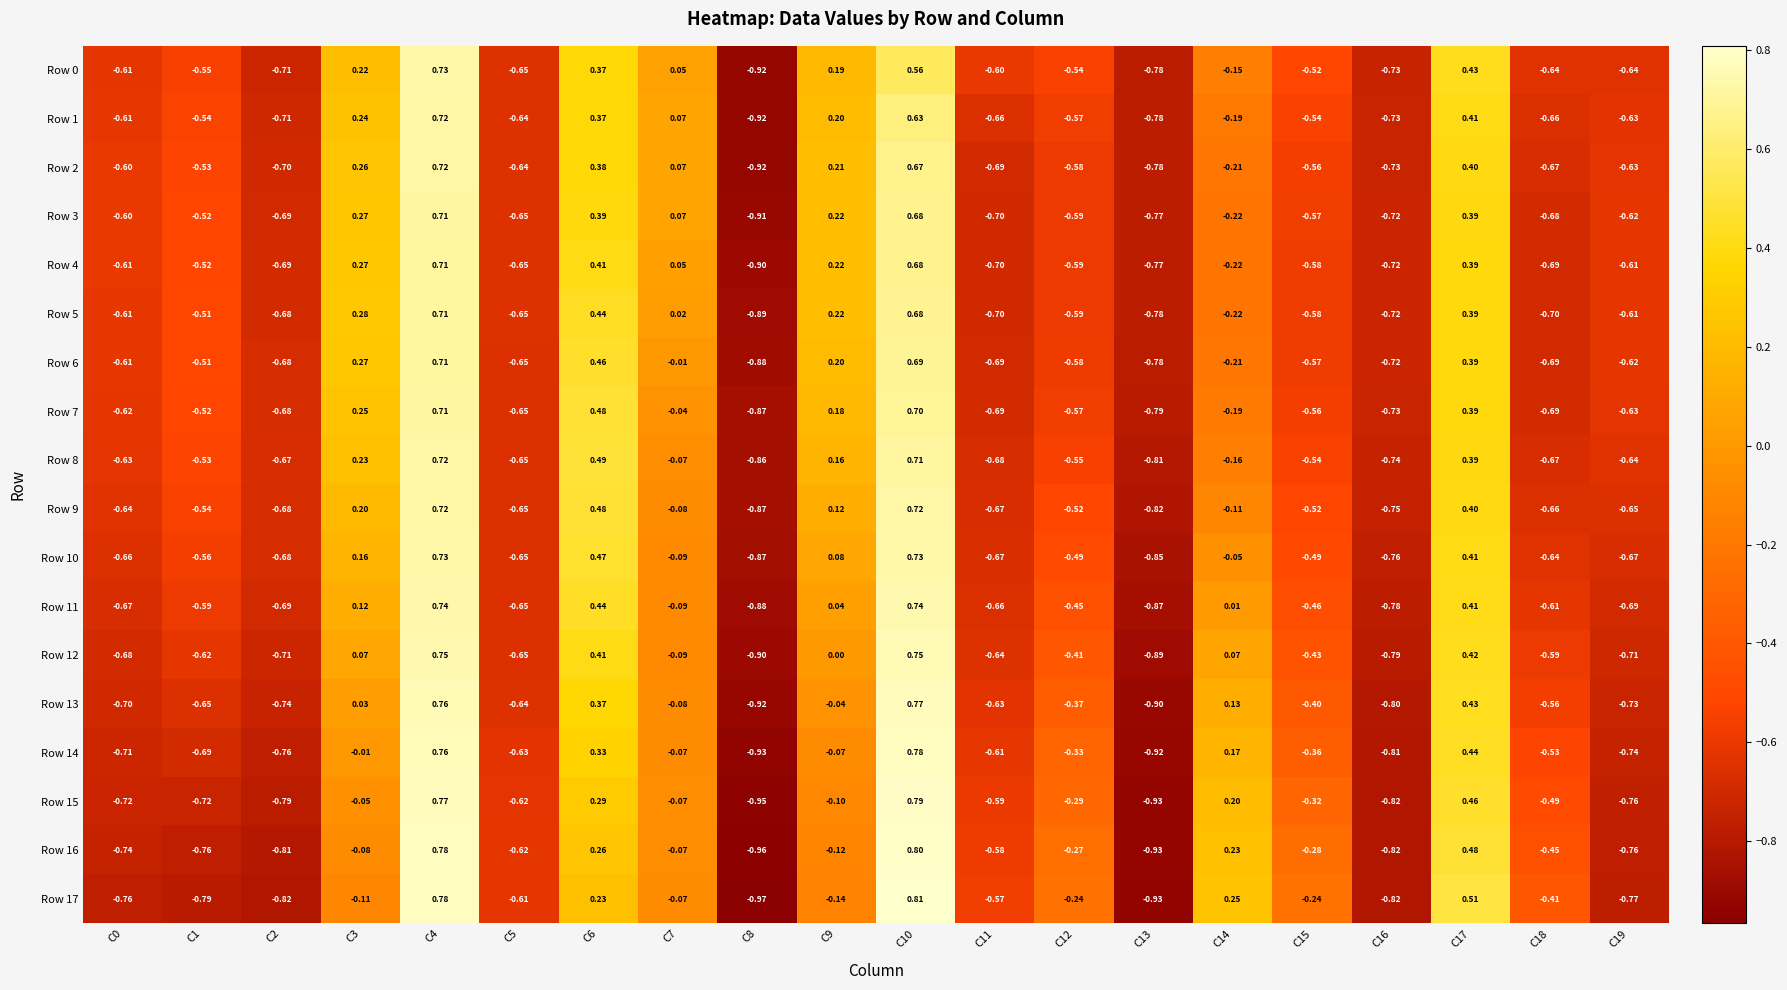

Is the value of Row 16 at C18 greater than the value of Row 14 at C6?

No